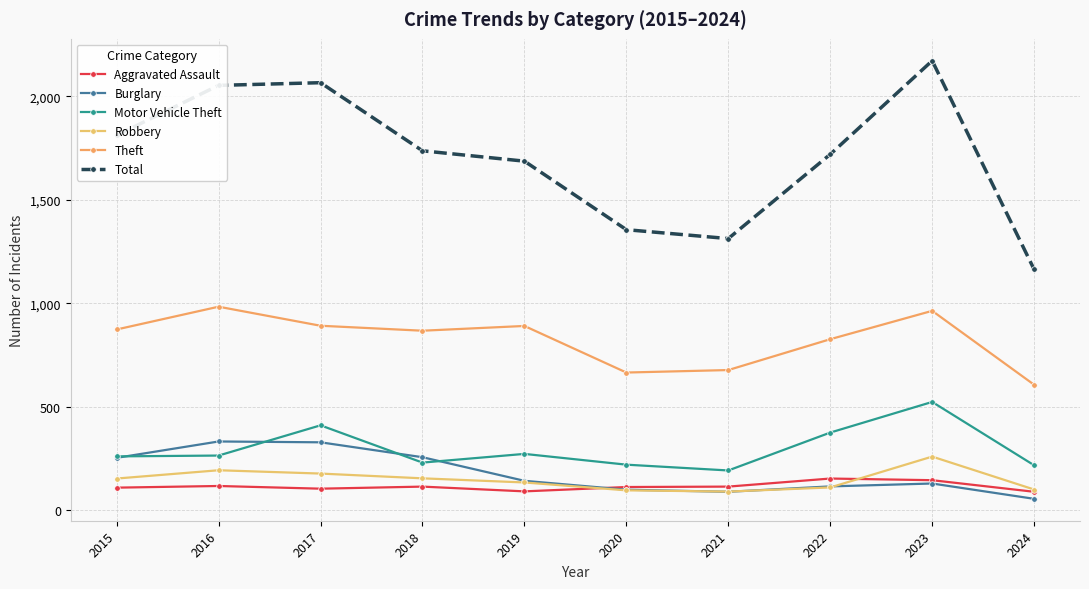

At which label does Total reach its minimum?

2024